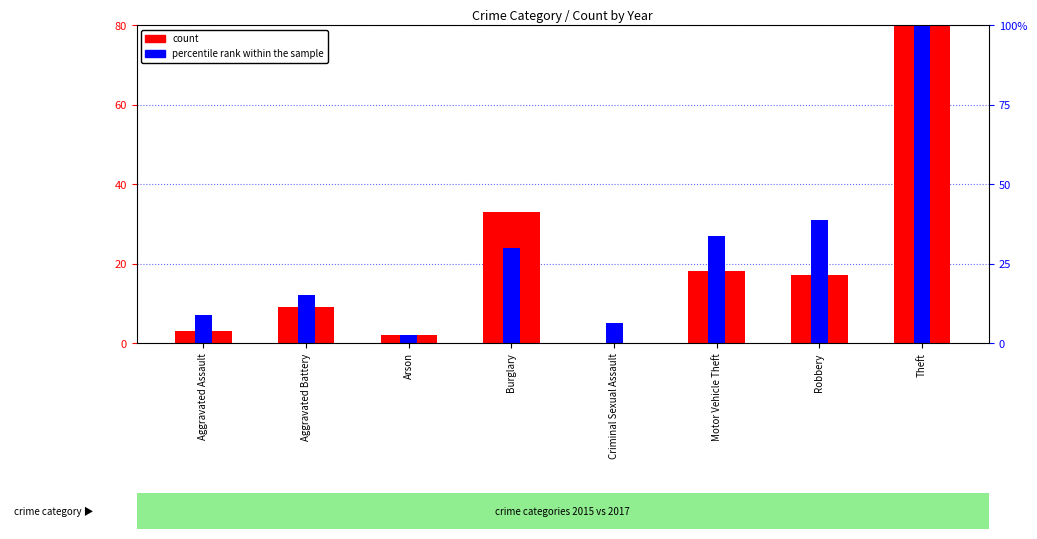

What value does the percentile rank within the sample series have at Aggravated Assault, to the nearest 10?

10